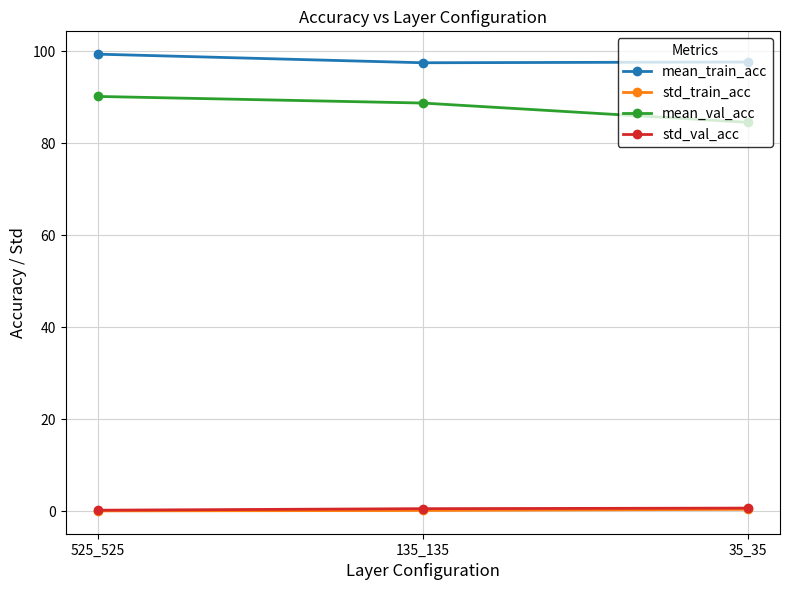

True or false: std_val_acc has a value of 0.6 at 135_135.

True